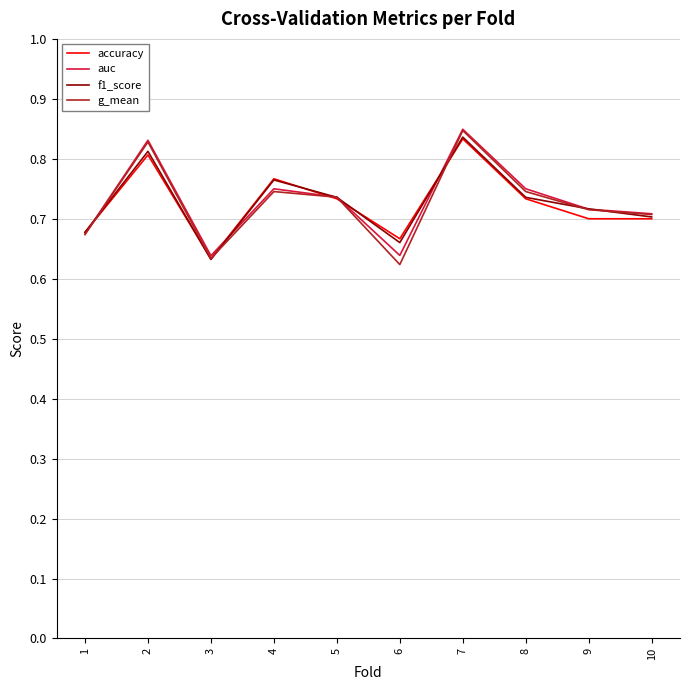

How many lines are shown in the chart?

4